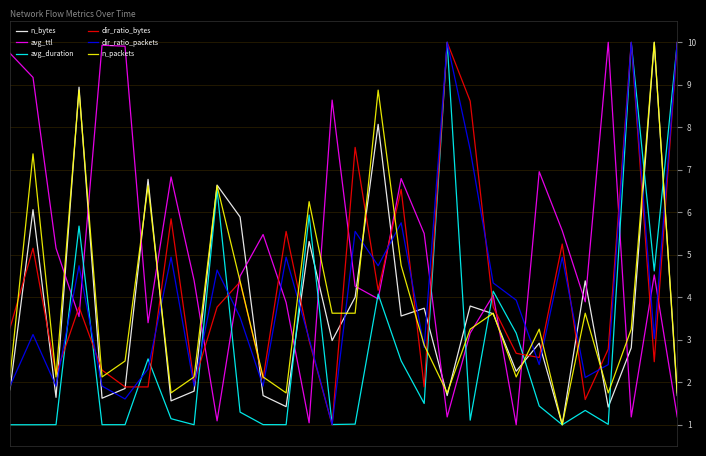

Is this an area chart (filled region under the line)?

No